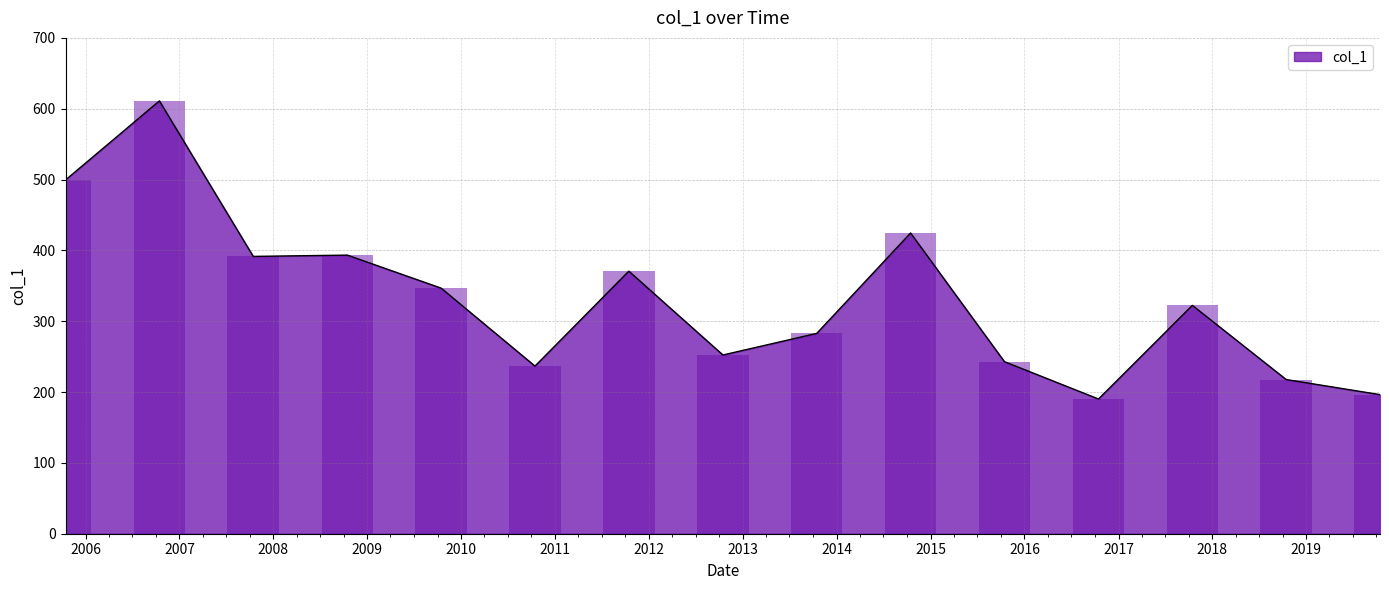

What is the approximate value at 2017-10-15?

322.4